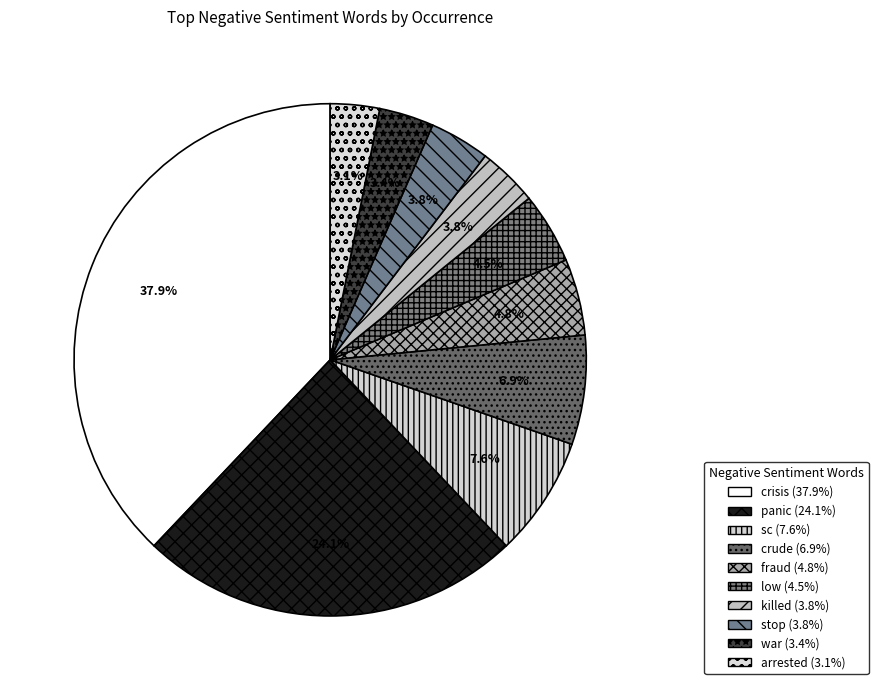

How much of the chart is everything except crude?

93.1%